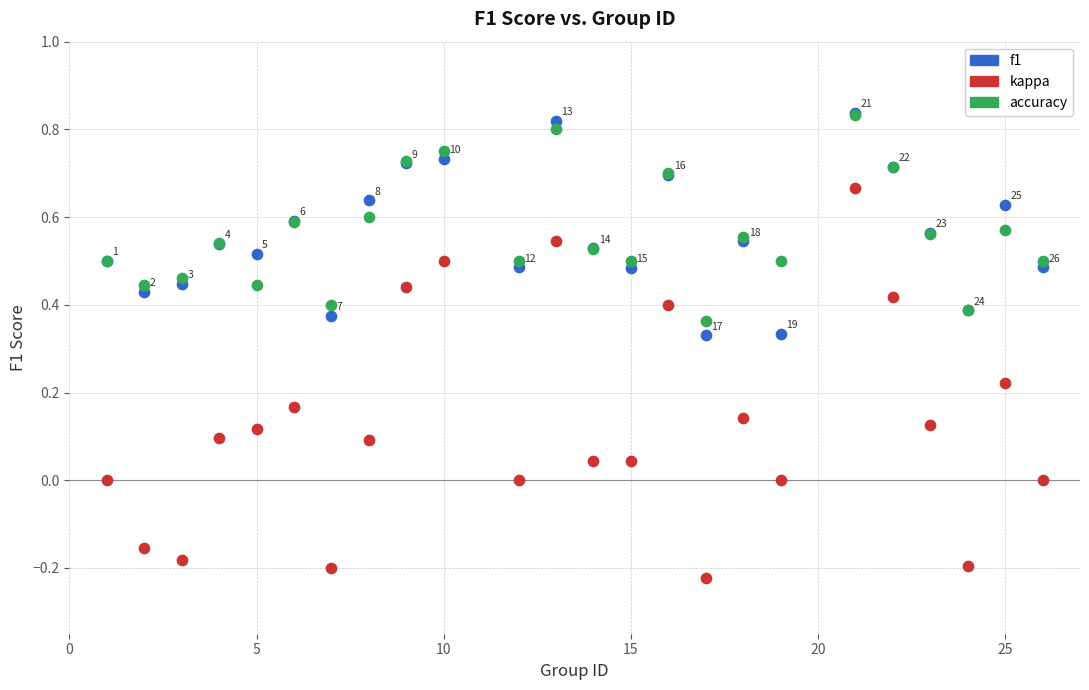

What are all the series names shown in the legend?

f1, kappa, accuracy